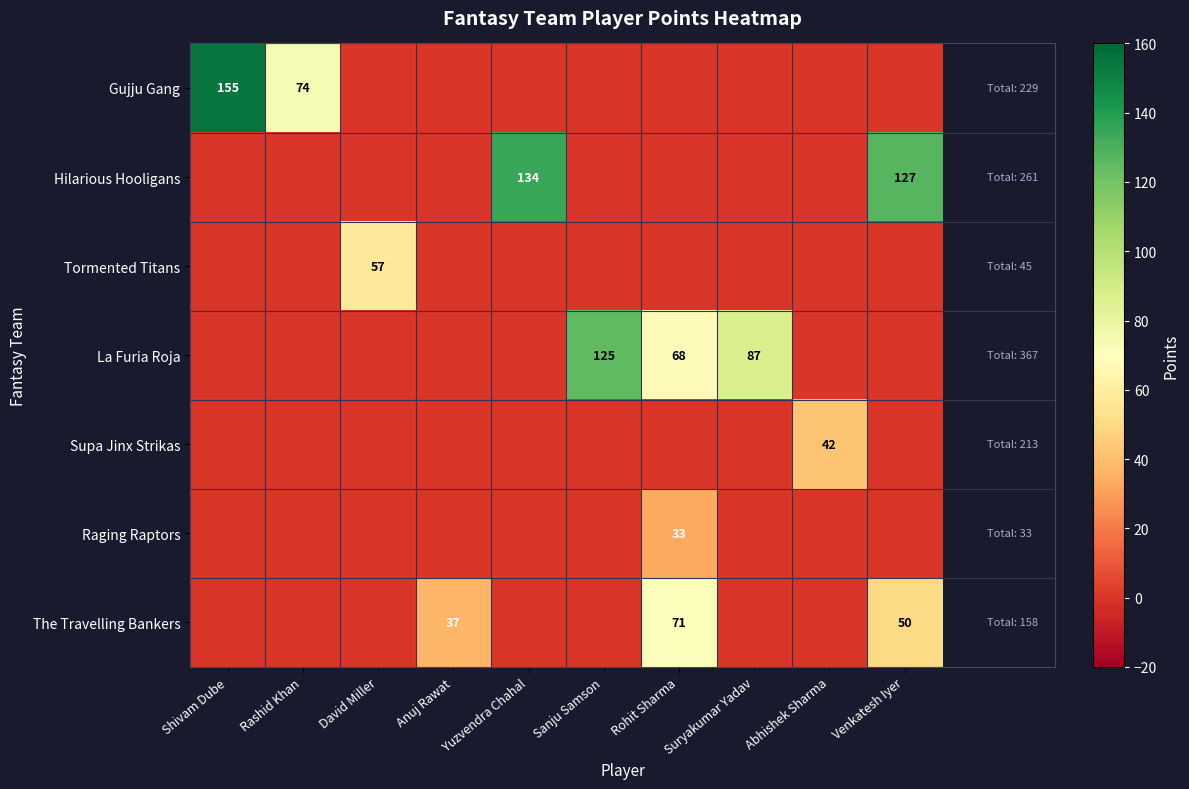

Which has a higher value, Rohit Sharma or Abhishek Sharma?

Rohit Sharma